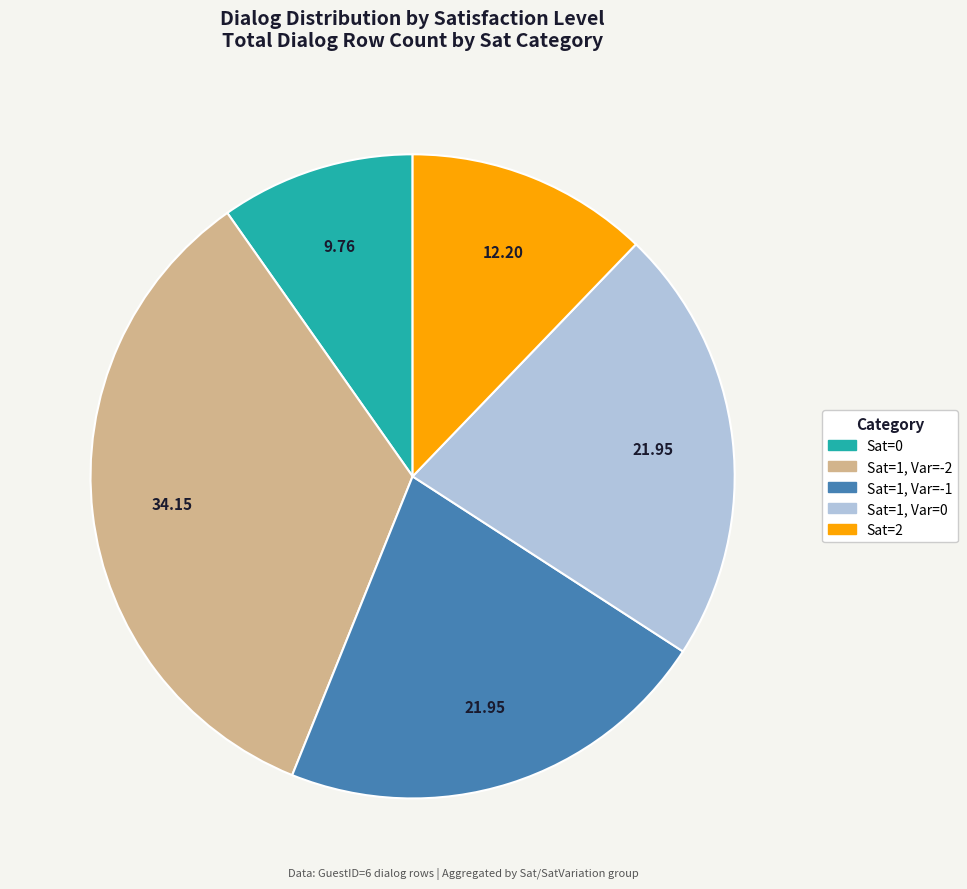

Is there any slice that represents more than half of the pie?

No